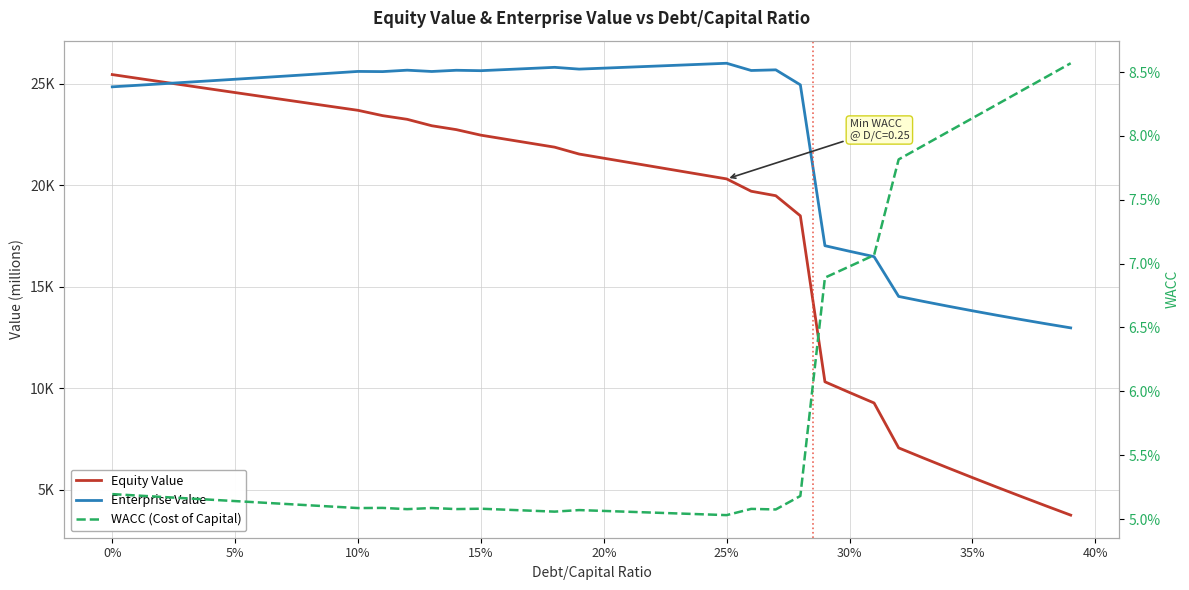

What is the difference between the second highest and minimum values in the Enterprise Value series?

12987.7